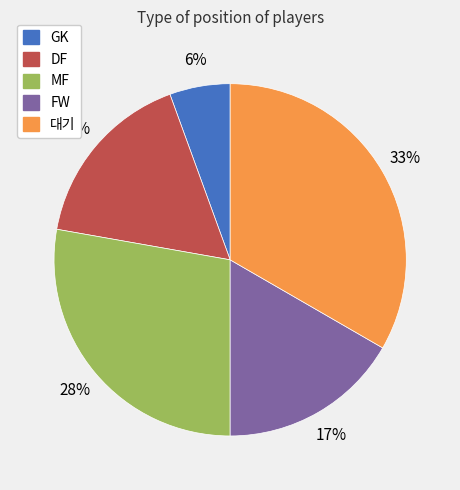

What is the smallest slice in the pie chart?

GK